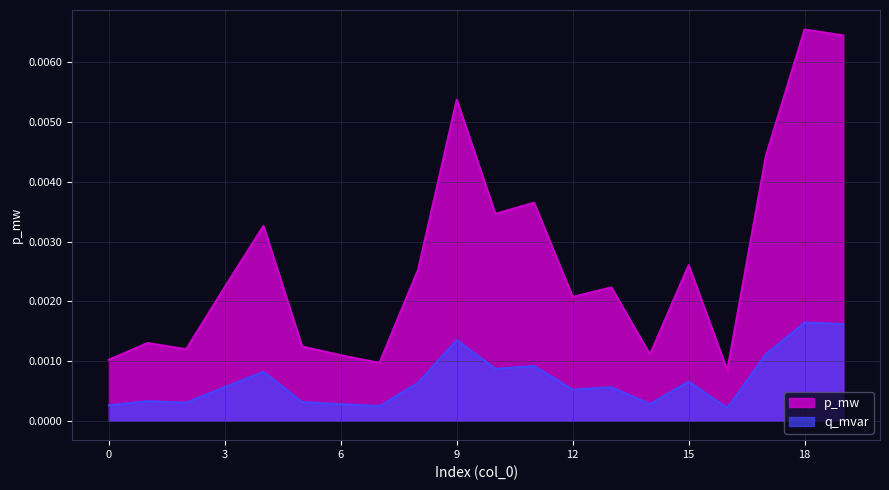

What are all the series names shown in the legend?

p_mw, q_mvar